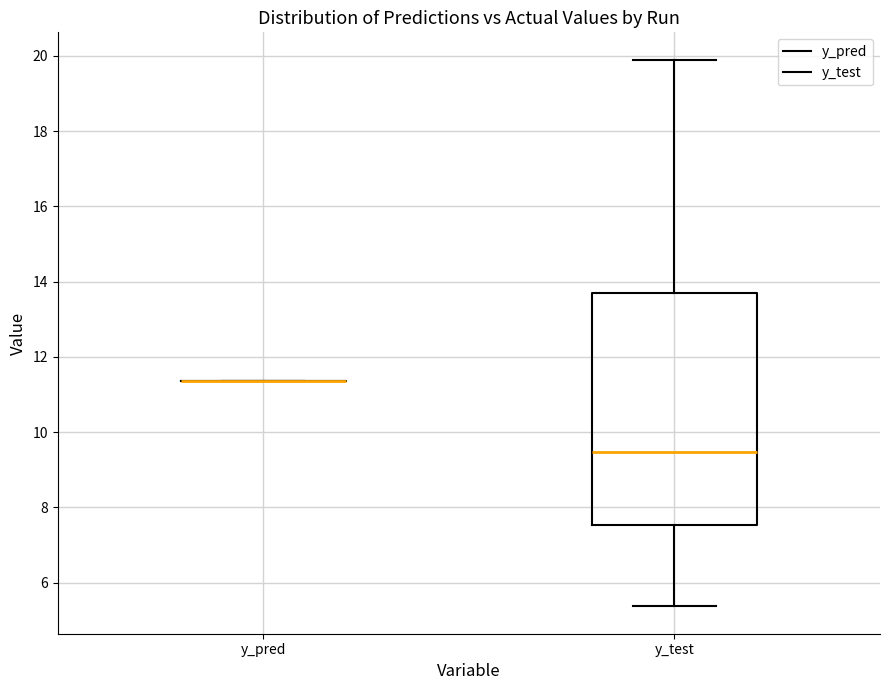

Reading left to right, read every box against the y-axis: the position of its median line, the range the box covers, and the ends of its whiskers. The values are not printed on the chart, so give them approximately, as read against the axis.

y_pred: box collapsed to a line at 11.4, whiskers 11.4 to 11.4
y_test: median 9.4, box 7.6 to 13.6, whiskers 5.4 to 19.8